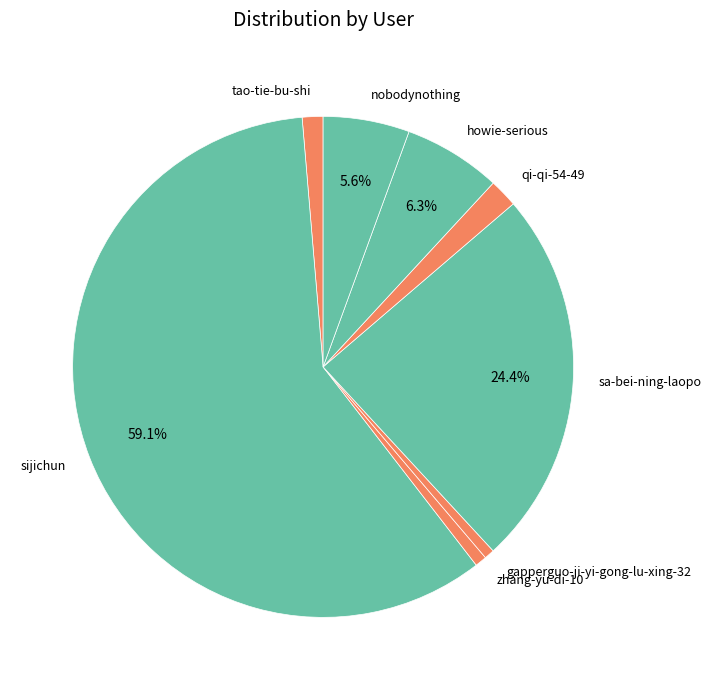

How many slices are in this pie chart?

8